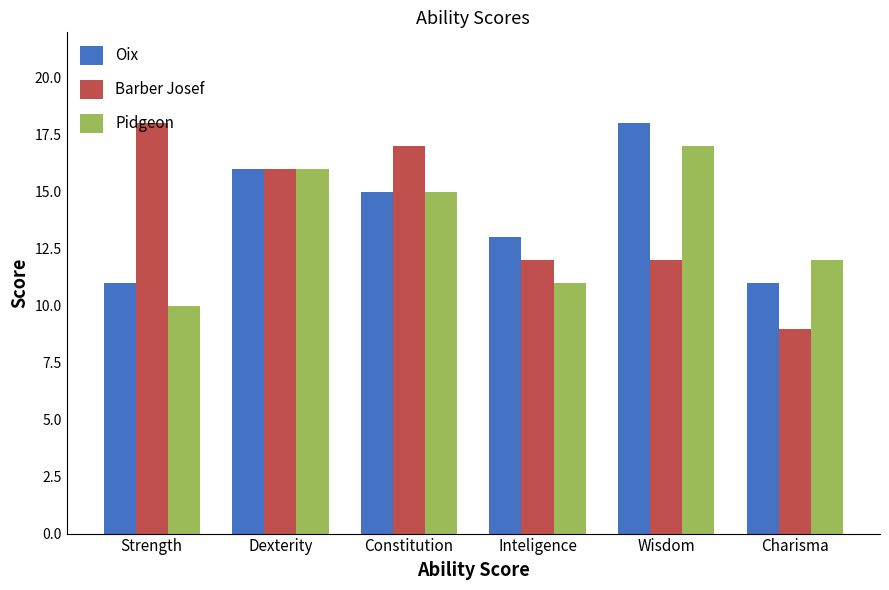

Reading left to right, list all the values displayed in this chart.

Oix: Strength=11	Dexterity=16	Constitution=15	Inteligence=13	Wisdom=18	Charisma=11
Barber Josef: Strength=18	Dexterity=16	Constitution=17	Inteligence=12	Wisdom=12	Charisma=9
Pidgeon: Strength=10	Dexterity=16	Constitution=15	Inteligence=11	Wisdom=17	Charisma=12